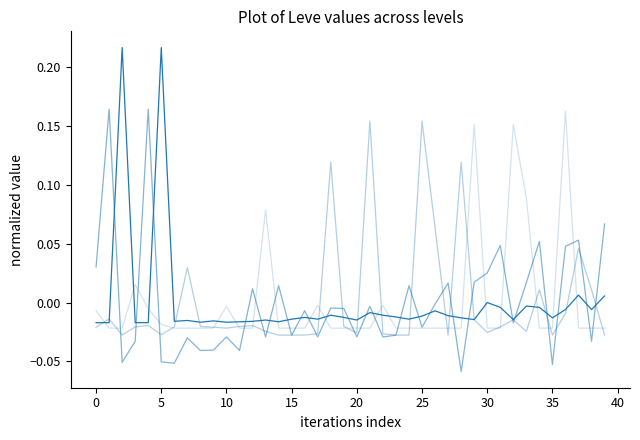

Reading right to left, transcribe all the data shown in this chart.

Leve EXP (norm): 0.0	-0.0	0.0	-0.0	-0.0	-0.0	-0.0	-0.0	-0.0	-0.0	-0.0	-0.0	-0.0	-0.0	-0.0	-0.0	-0.0	-0.0	-0.0	-0.0	-0.0	-0.0	-0.0	-0.0	-0.0	-0.0	-0.0	-0.0	-0.0	-0.0	-0.0	-0.0	-0.0	-0.0	0.2	-0.0	-0.0	0.2	-0.0	-0.0
Leve Gil (norm): 0.1	-0.0	0.1	0.0	-0.1	0.1	0.0	-0.0	0.0	0.0	0.0	-0.1	0.0	-0.0	-0.0	0.0	-0.0	-0.0	-0.0	-0.0	-0.0	-0.0	-0.0	-0.0	-0.0	0.0	-0.0	0.0	-0.0	-0.0	-0.0	-0.0	-0.0	-0.1	-0.1	0.2	-0.0	-0.1	0.2	0.0
currentAveragePrice (norm): -0.0	0.0	0.0	-0.0	-0.0	0.0	-0.0	-0.0	-0.0	-0.0	-0.0	0.1	-0.0	0.1	0.2	-0.0	-0.0	-0.0	0.2	-0.0	-0.0	0.1	-0.0	-0.0	-0.0	-0.0	-0.0	-0.0	-0.0	-0.0	-0.0	-0.0	0.0	-0.0	-0.0	-0.0	-0.0	-0.0	-0.0	-0.0
currentAveragePriceHQ (norm): -0.0	-0.0	-0.0	0.2	-0.0	-0.0	0.1	0.2	-0.0	-0.0	0.2	-0.0	-0.0	-0.0	-0.0	-0.0	-0.0	-0.0	-0.0	-0.0	-0.0	-0.0	-0.0	-0.0	-0.0	-0.0	0.1	-0.0	-0.0	-0.0	-0.0	-0.0	-0.0	-0.0	-0.0	-0.0	0.0	-0.0	-0.0	-0.0